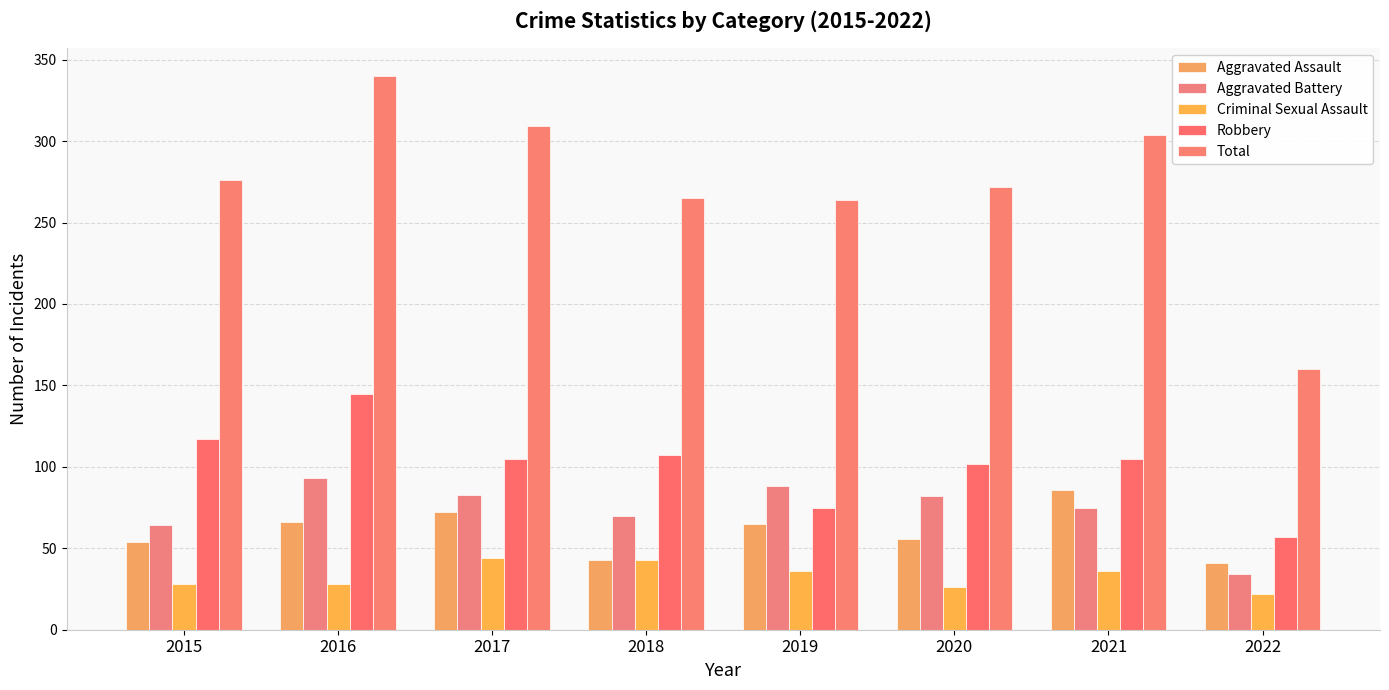

How many bars are there in each group?

5